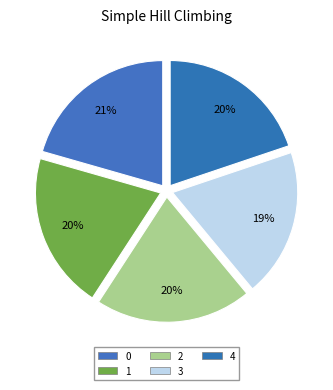

Is it true that 0 is 12% of the pie?

False